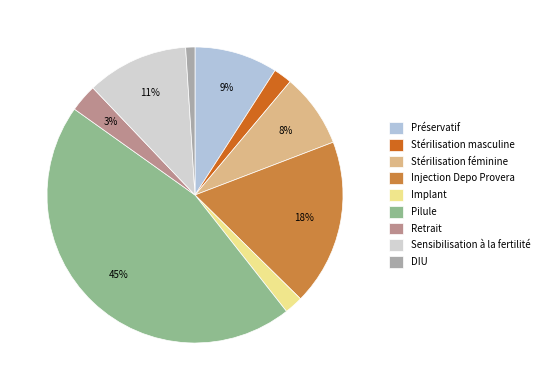

Count the number of slices in the pie.

9